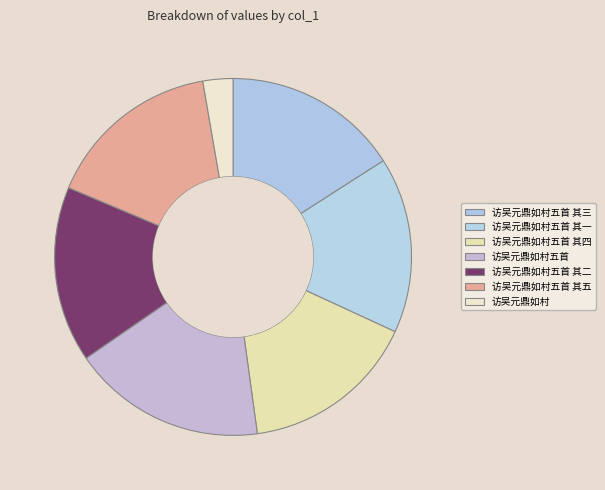

Approximately how many times larger is the value at 访吴元鼎如村五首 其三 compared to 访吴元鼎如村五首?

0.9